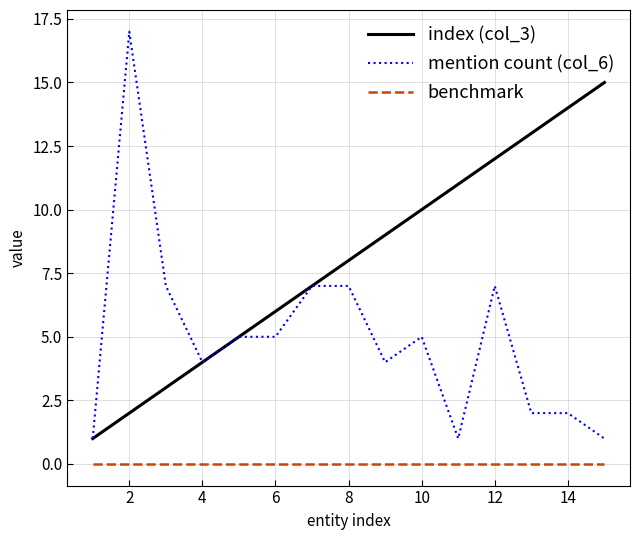

Which series has the largest total across all categories?

index (col_3)